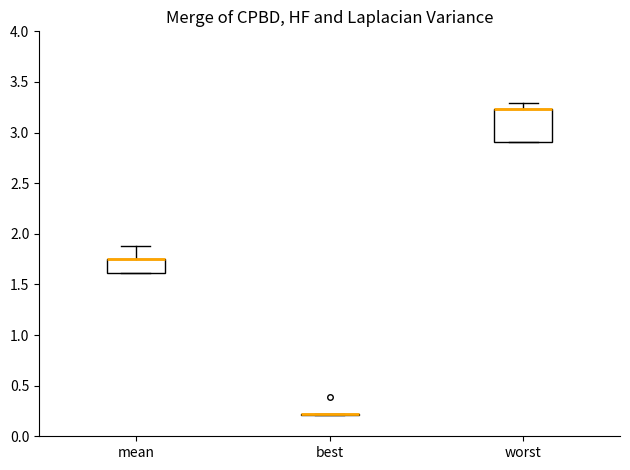

Reading left to right, transcribe this box plot: for each box, give where its median line is, the range the box spans, and where its two whiskers end, as read against the y-axis. The values are not printed on the chart, so give them approximately, as read against the axis.

mean: median 1.75 (drawn on the box's upper edge), box 1.60 to 1.75, whiskers 1.60 to 1.90
best: box collapsed to a line at 0.20, whiskers 0.20 to 0.20
worst: median 3.25 (drawn on the box's upper edge), box 2.90 to 3.25, whiskers 2.90 to 3.30